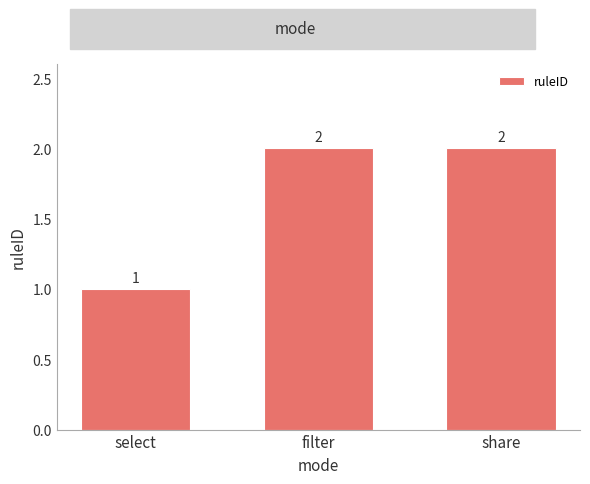

At which category does the chart reach its minimum across all series?

select